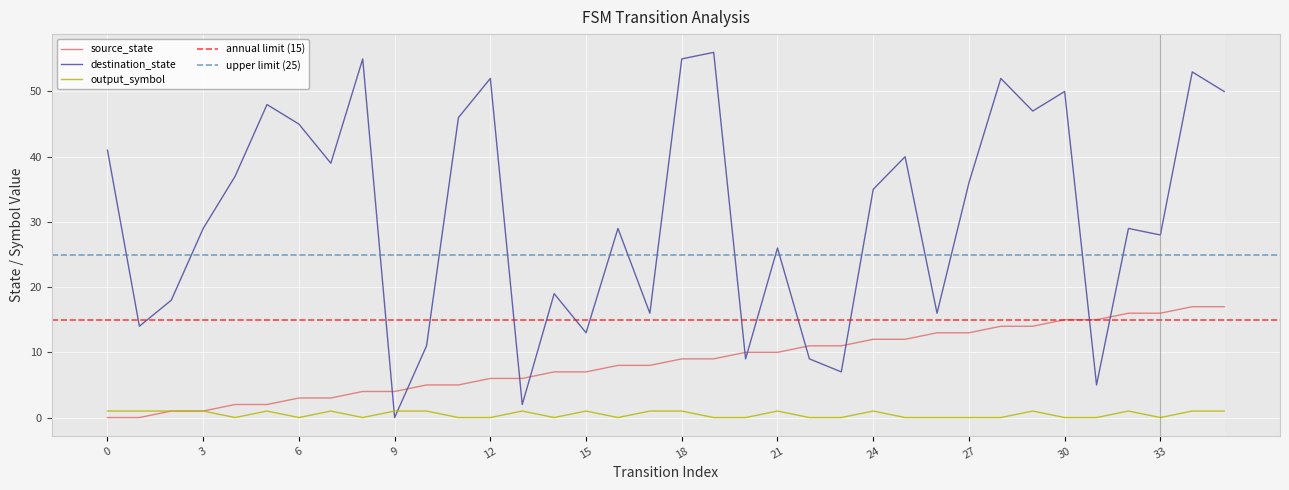

Reading right to left, extract all data points from this chart.

source_state: 35=17	34=17	33=16	32=16	31=15	30=15	29=14	28=14	27=13	26=13	25=12	24=12	23=11	22=11	21=10	20=10	19=9	18=9	17=8	16=8	15=7	14=7	13=6	12=6	11=5	10=5	9=4	8=4	7=3	6=3	5=2	4=2	3=1	2=1	1=0	0=0
destination_state: 35=50	34=53	33=28	32=29	31=5	30=50	29=47	28=52	27=36	26=16	25=40	24=35	23=7	22=9	21=26	20=9	19=56	18=55	17=16	16=29	15=13	14=19	13=2	12=52	11=46	10=11	9=0	8=55	7=39	6=45	5=48	4=37	3=29	2=18	1=14	0=41
output_symbol: 35=1	34=1	33=0	32=1	31=0	30=0	29=1	28=0	27=0	26=0	25=0	24=1	23=0	22=0	21=1	20=0	19=0	18=1	17=1	16=0	15=1	14=0	13=1	12=0	11=0	10=1	9=1	8=0	7=1	6=0	5=1	4=0	3=1	2=1	1=1	0=1